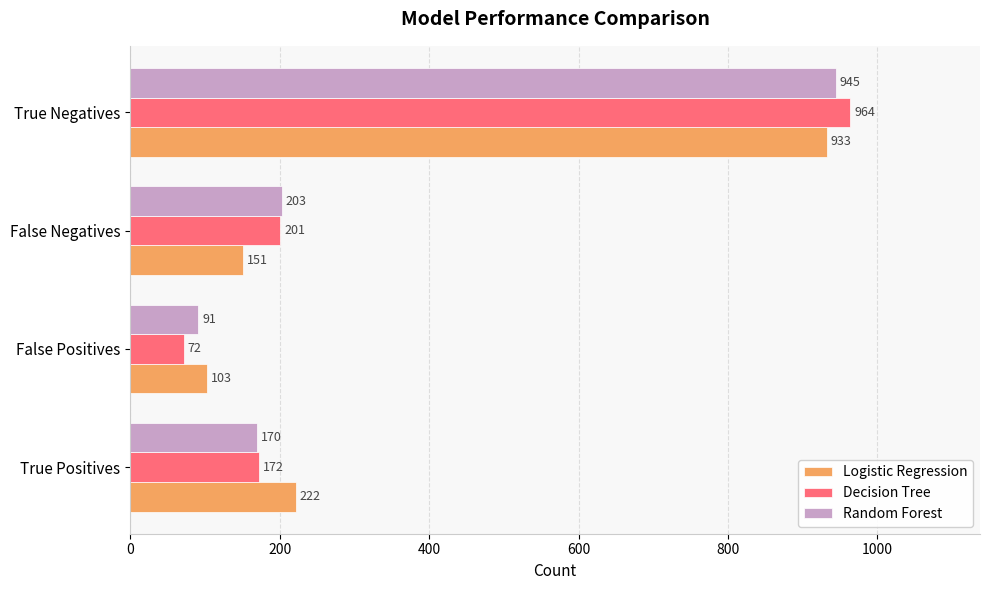

Which series changed the most between True Positives and False Positives?

Logistic Regression